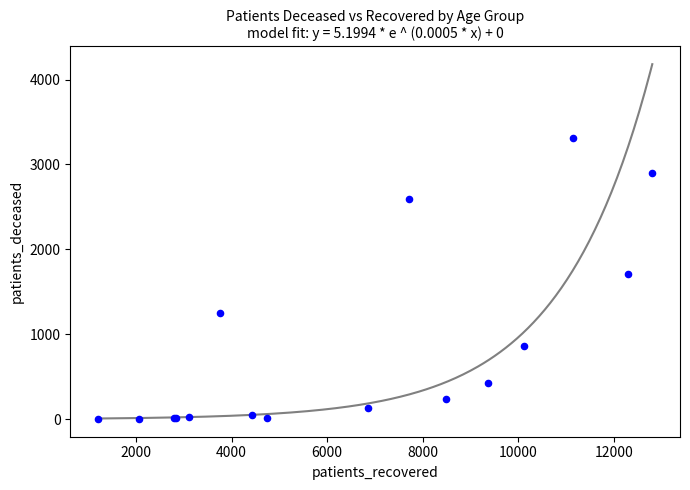

What Y value in the scatter plot is closest to 1657?

1715